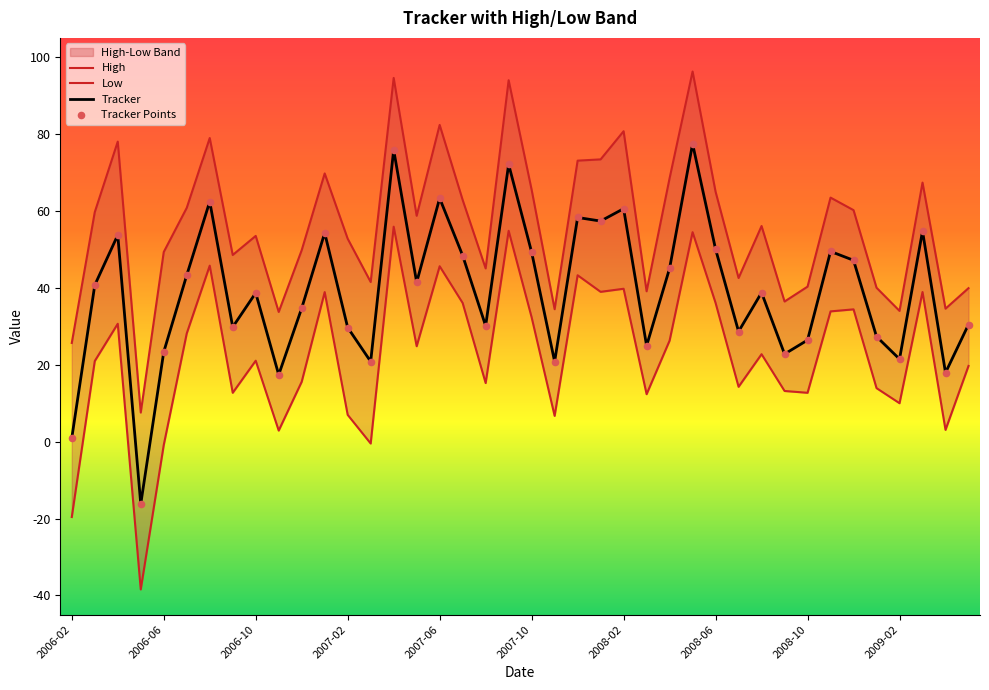

At which category is the sum across all series the highest?

27